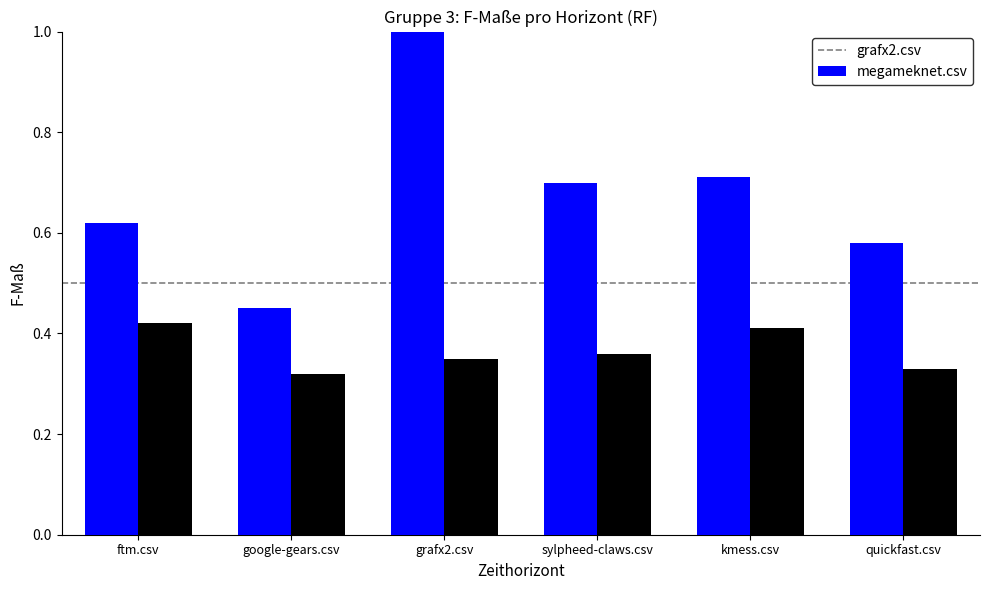

Rank the categories by megameknet.csv value from highest to lowest.

ftm.csv, kmess.csv, sylpheed-claws.csv, grafx2.csv, quickfast.csv, google-gears.csv